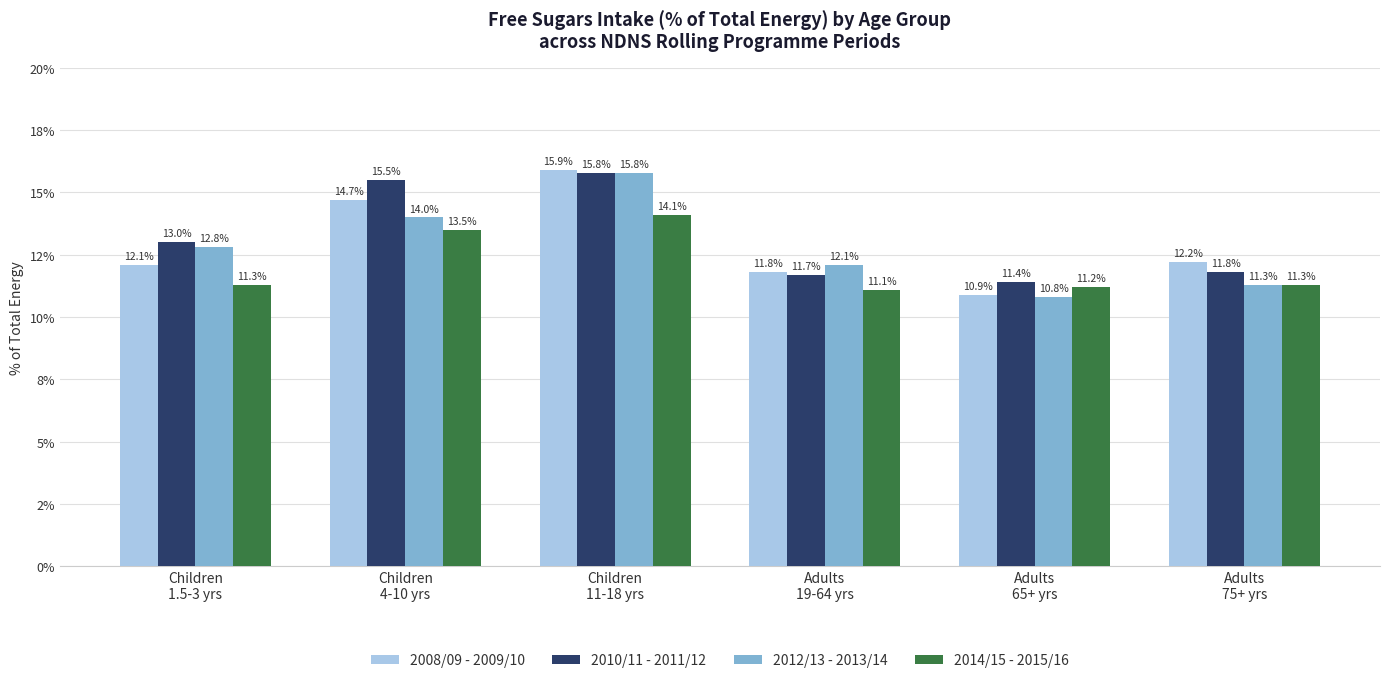

Are the bars horizontal?

No